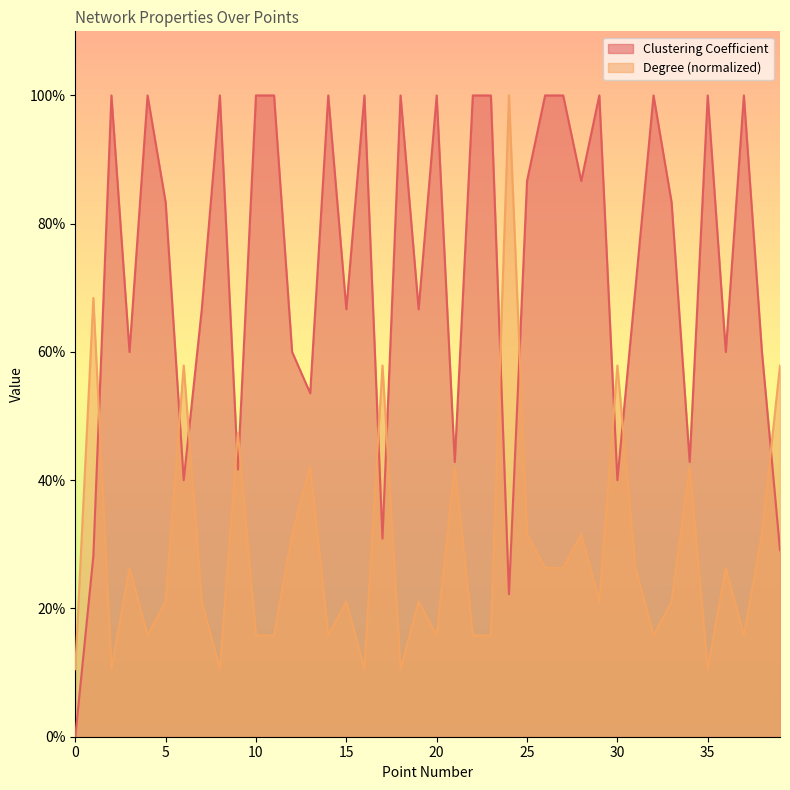

How many interior local valleys does the Clustering Coefficient series have?

13